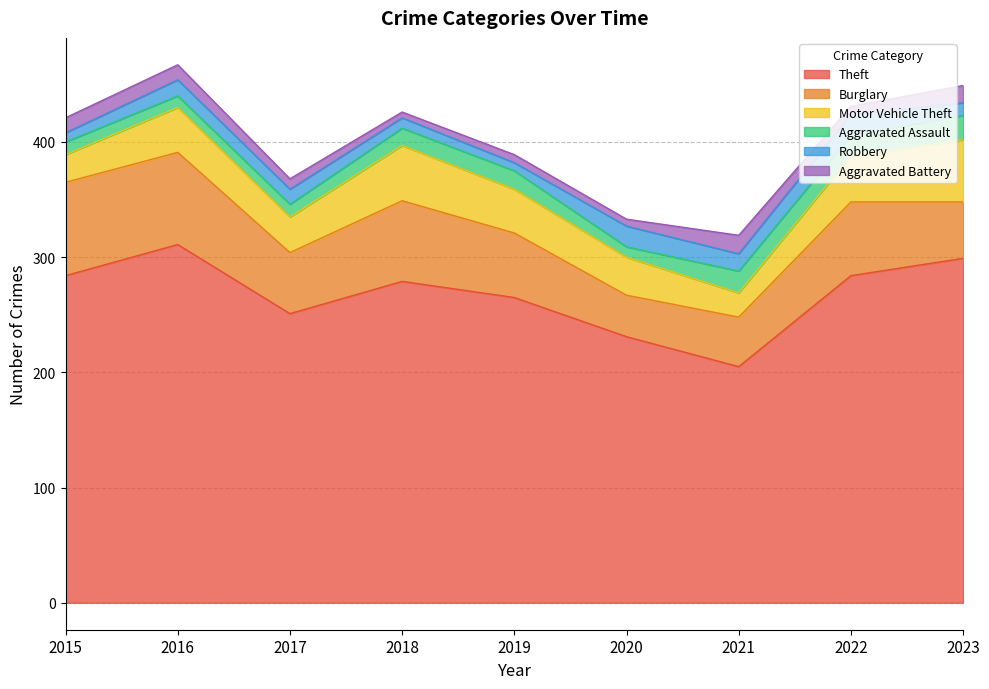

True or false: Aggravated Assault and Motor Vehicle Theft cross at least once.

False